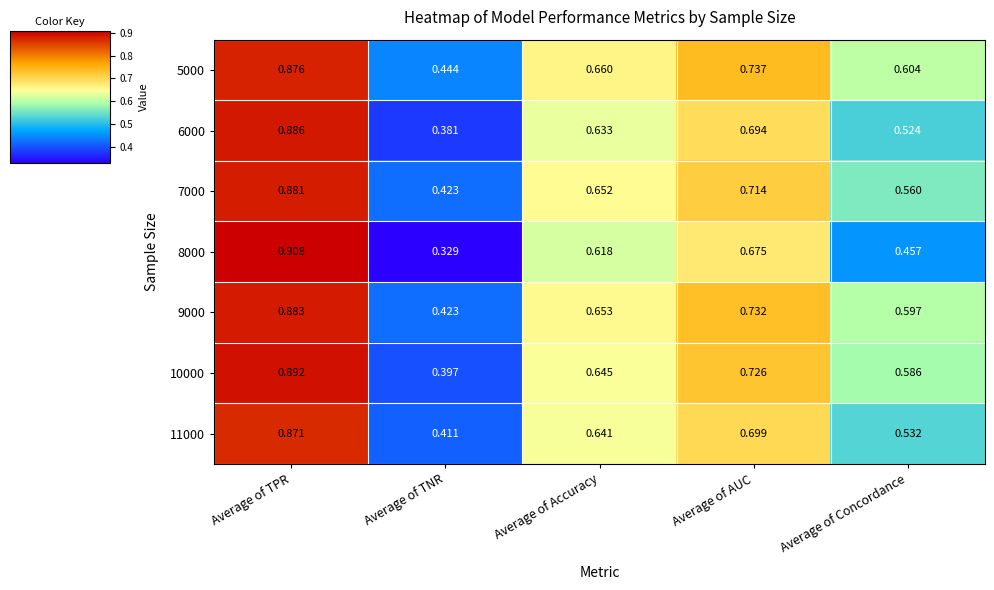

Where is 7000 nearest to the value 0?

Average of TNR